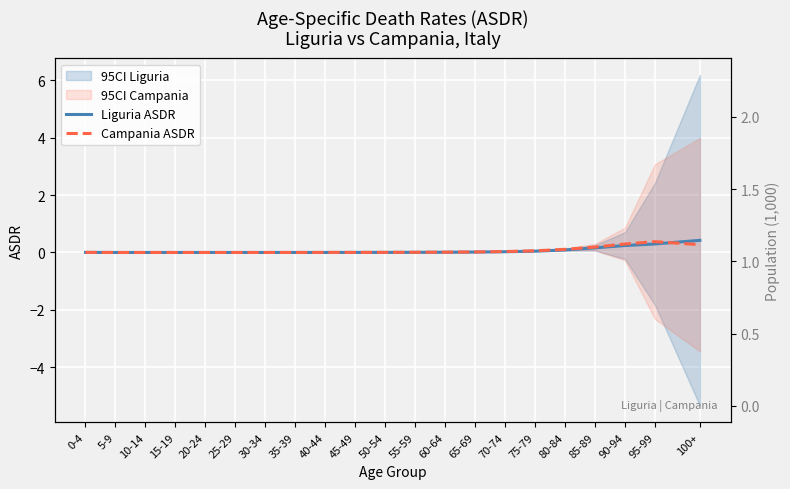

How many series are shown in this chart?

2